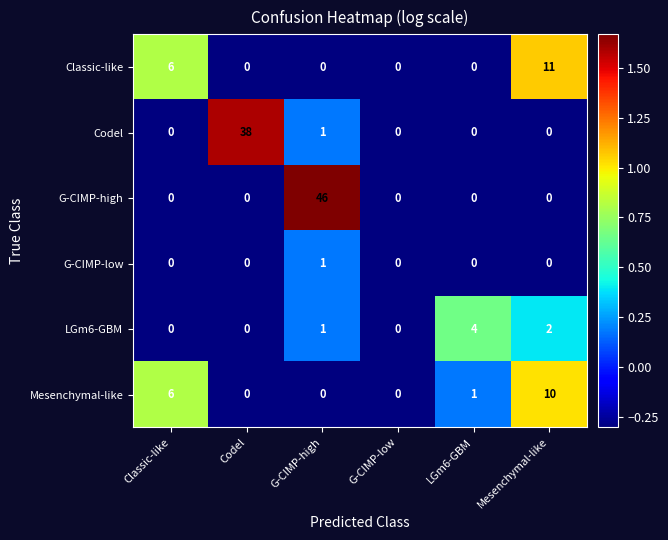

What is the average value of the G-CIMP-high series?

8